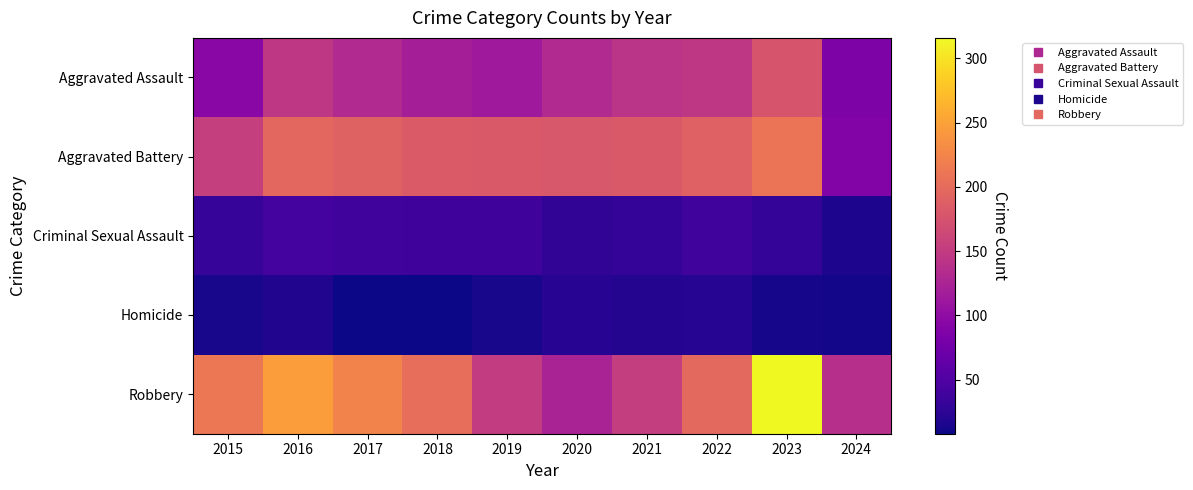

Reading left to right, extract all data points from this chart.

Aggravated Assault: 2015=95	2016=146	2017=131	2018=119	2019=113	2020=131	2021=142	2022=146	2023=177	2024=86
Aggravated Battery: 2015=154	2016=196	2017=191	2018=183	2019=182	2020=180	2021=182	2022=190	2023=209	2024=89
Criminal Sexual Assault: 2015=31	2016=41	2017=39	2018=38	2019=37	2020=28	2021=30	2022=39	2023=29	2024=16
Homicide: 2015=13	2016=18	2017=8	2018=8	2019=14	2020=22	2021=20	2022=21	2023=12	2024=11
Robbery: 2015=212	2016=247	2017=224	2018=204	2019=150	2020=124	2021=153	2022=198	2023=316	2024=137